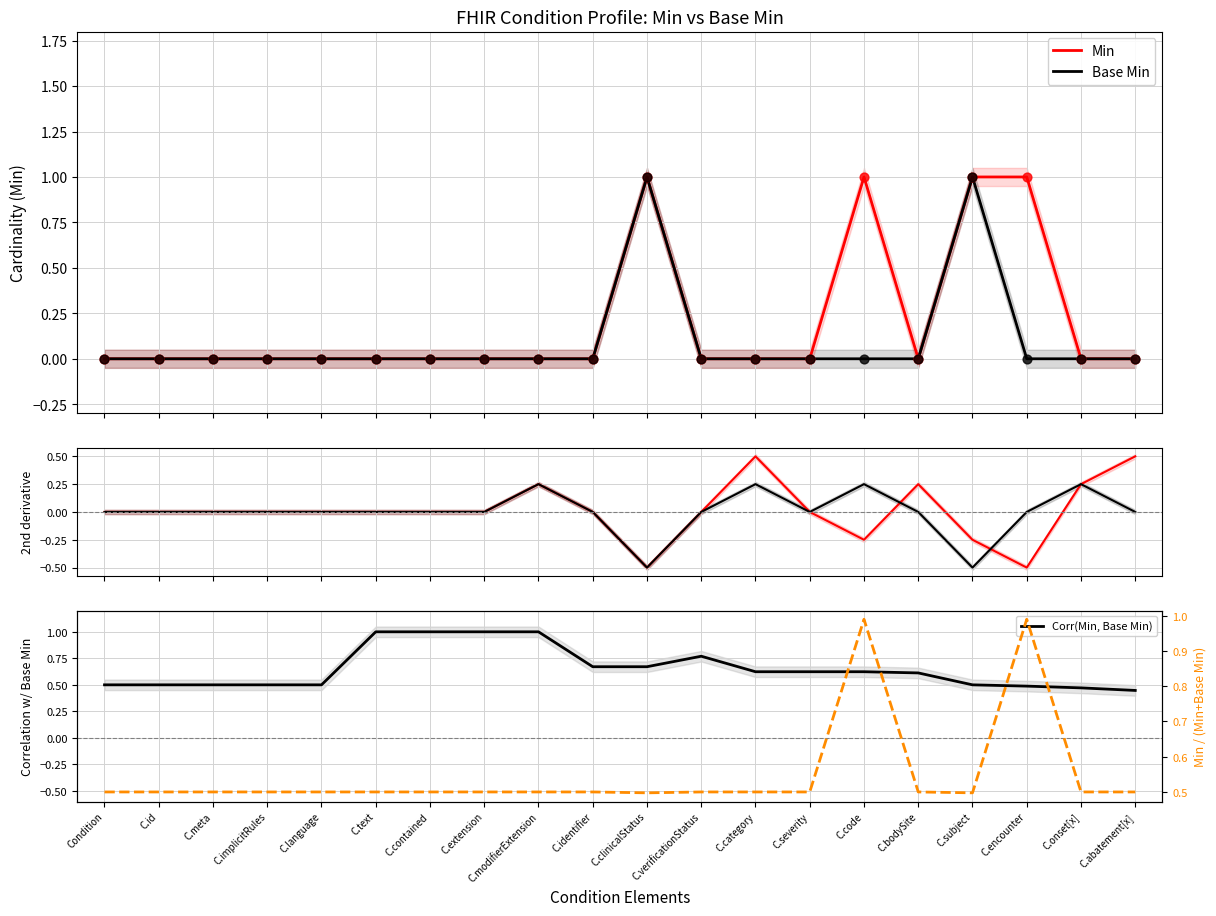

Which series contains the lowest Y value?

Min